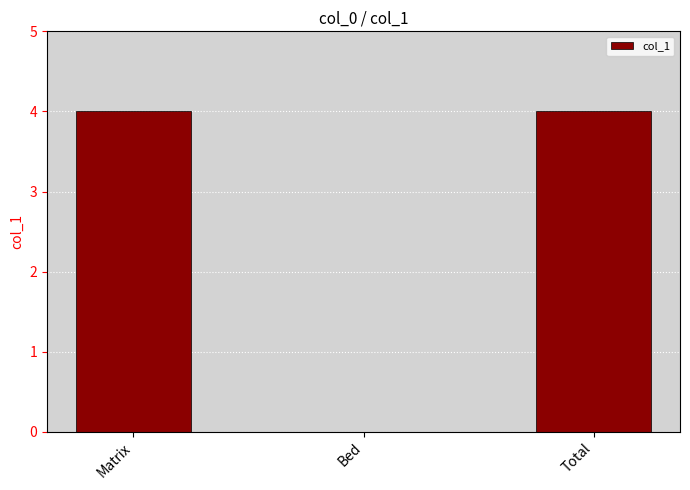

Reading left to right, list all the values displayed in this chart.

Matrix=4	Bed=0	Total=4